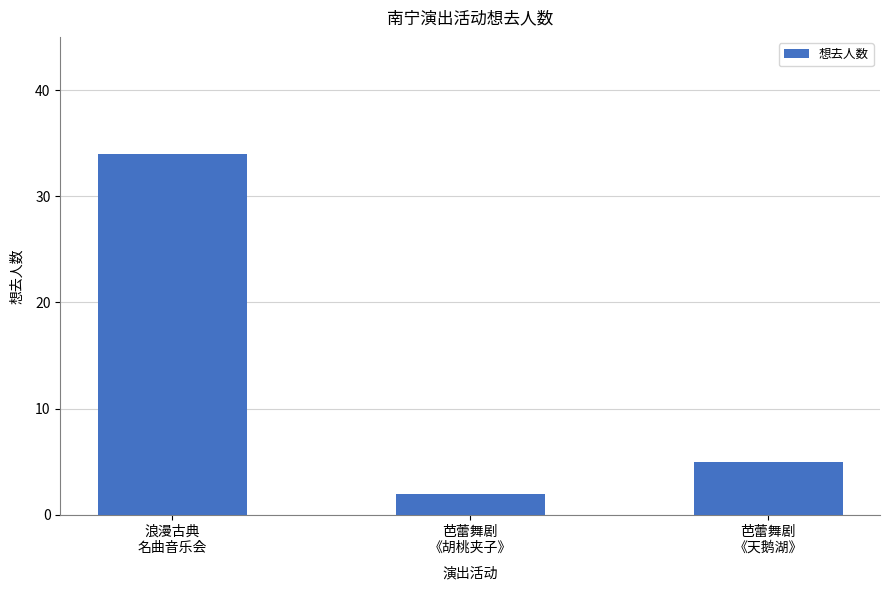

Reading left to right, transcribe all the data shown in this chart.

浪漫古典
名曲音乐会=34	芭蕾舞剧
《胡桃夹子》=2	芭蕾舞剧
《天鹅湖》=5